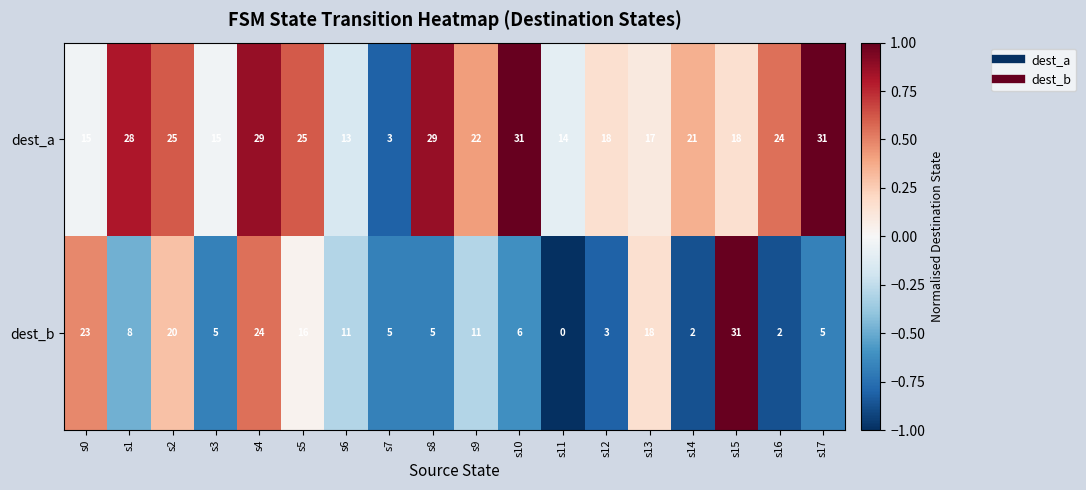

At how many categories does at least one series exceed 0?

18